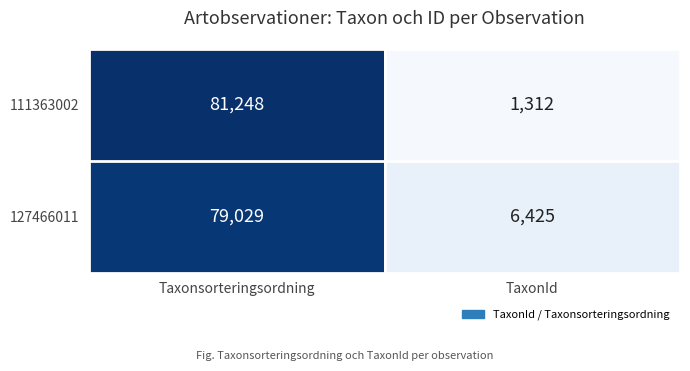

Read the 111363002 value at Taxonsorteringsordning, to the nearest 50.

81250